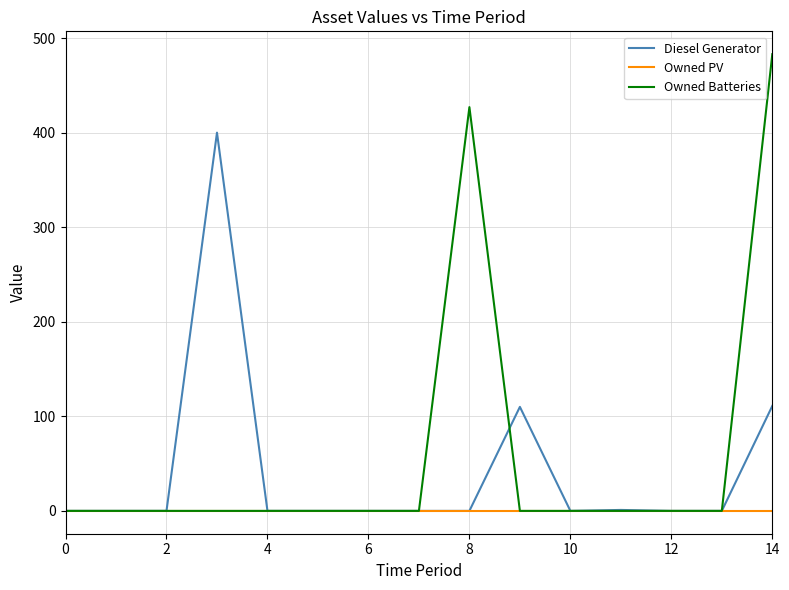

What is the maximum value shown in the chart?

483